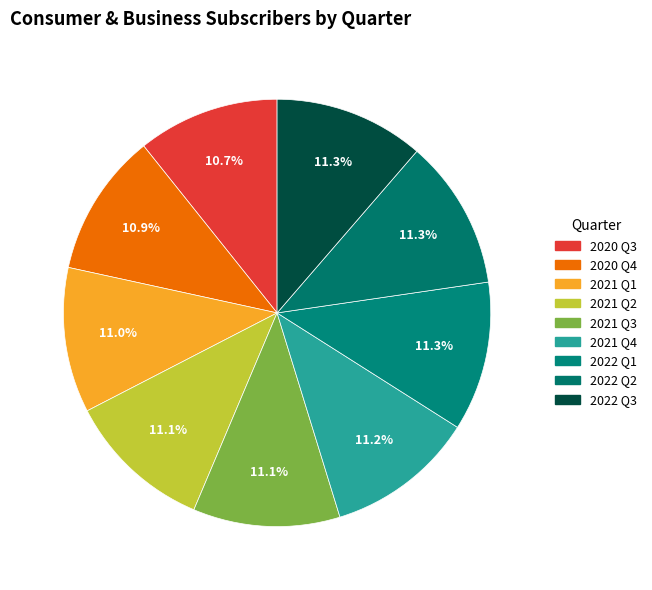

Combined, what portion of the pie is 2021 Q1 and 2022 Q3?

22.3%